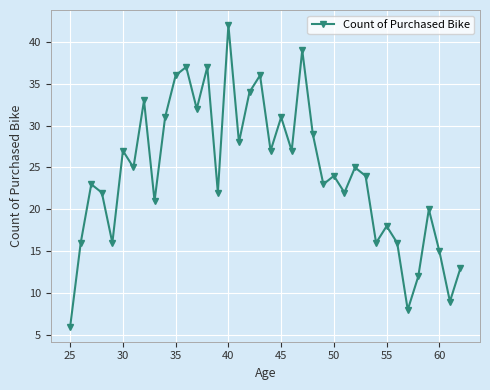

What is the greatest value displayed?

42